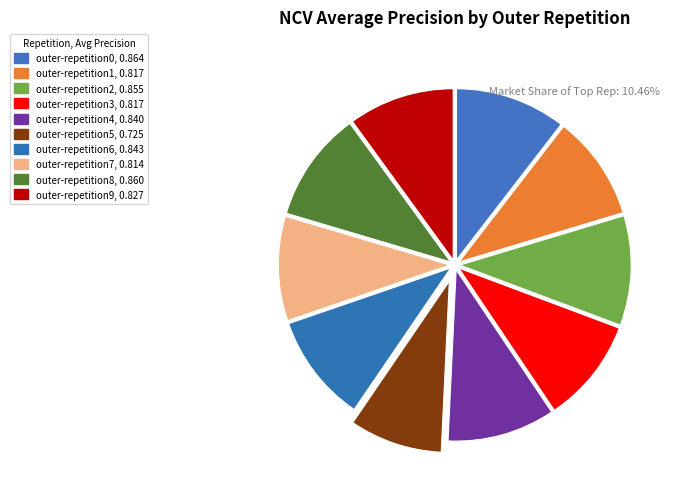

Count the number of slices in the pie.

10